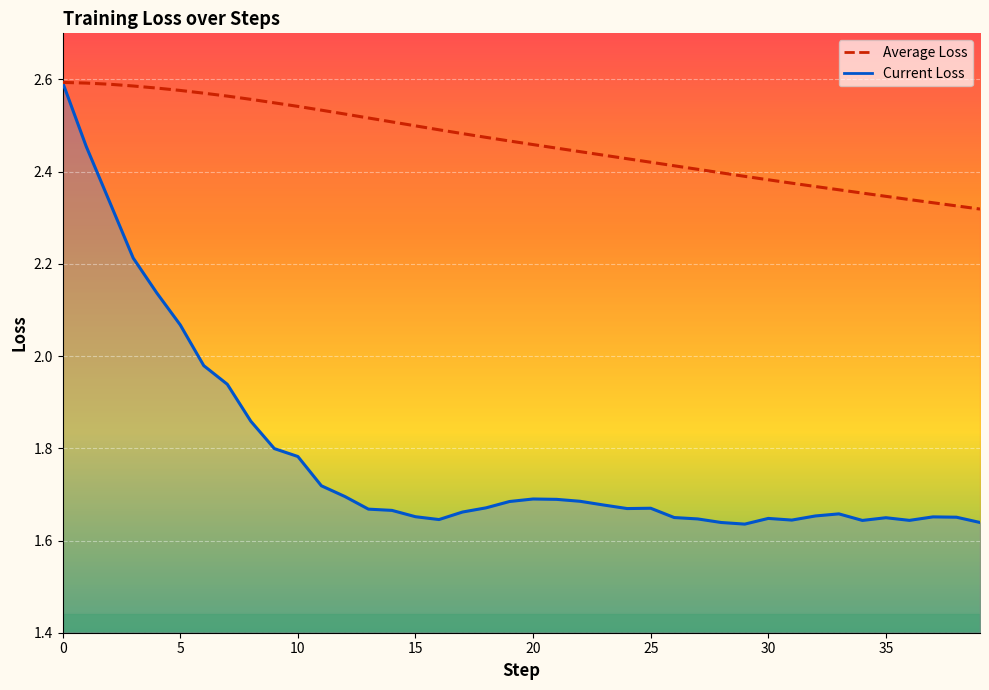

Rank the series by their average value, from highest to lowest.

Average Loss line, Current Loss line